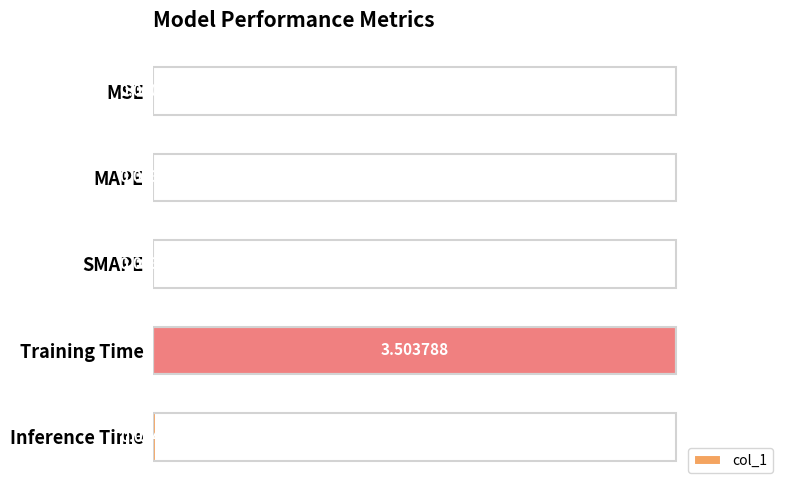

Does the chart contain stacked bars?

No